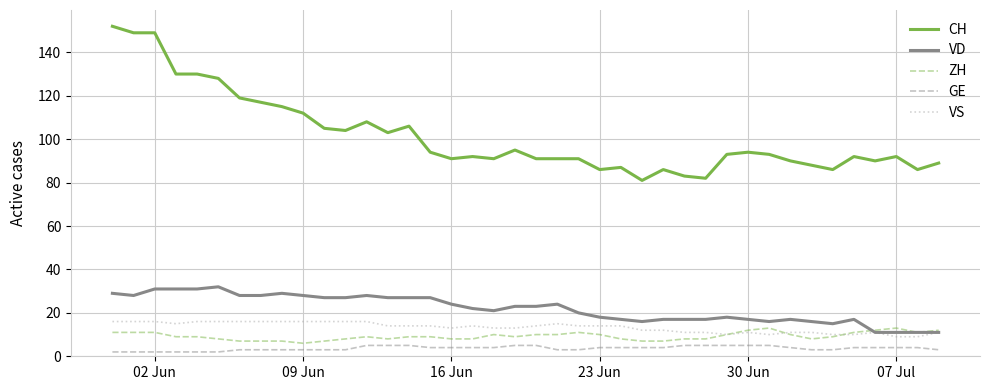

What is the maximum value for CH?

152